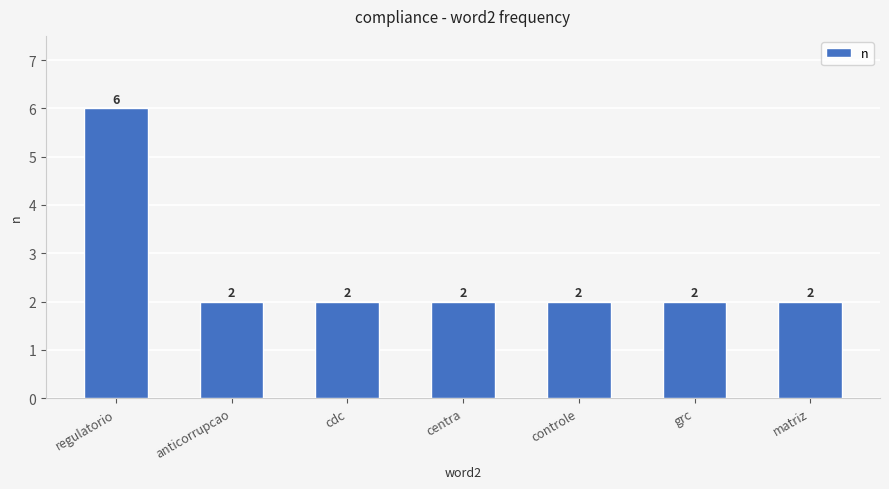

Reading left to right, extract all data points from this chart.

6	2	2	2	2	2	2